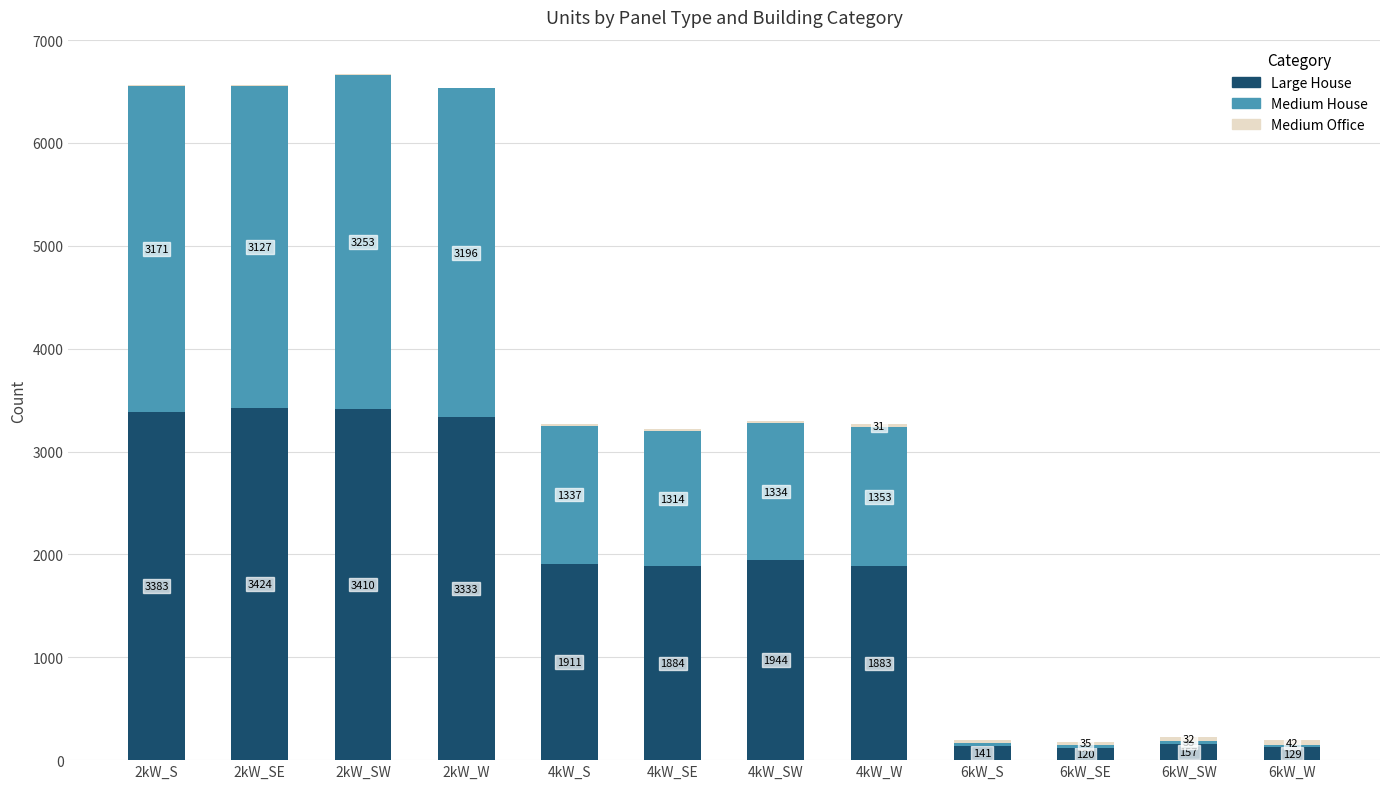

At which category is the sum across all series the highest?

2kW_SW